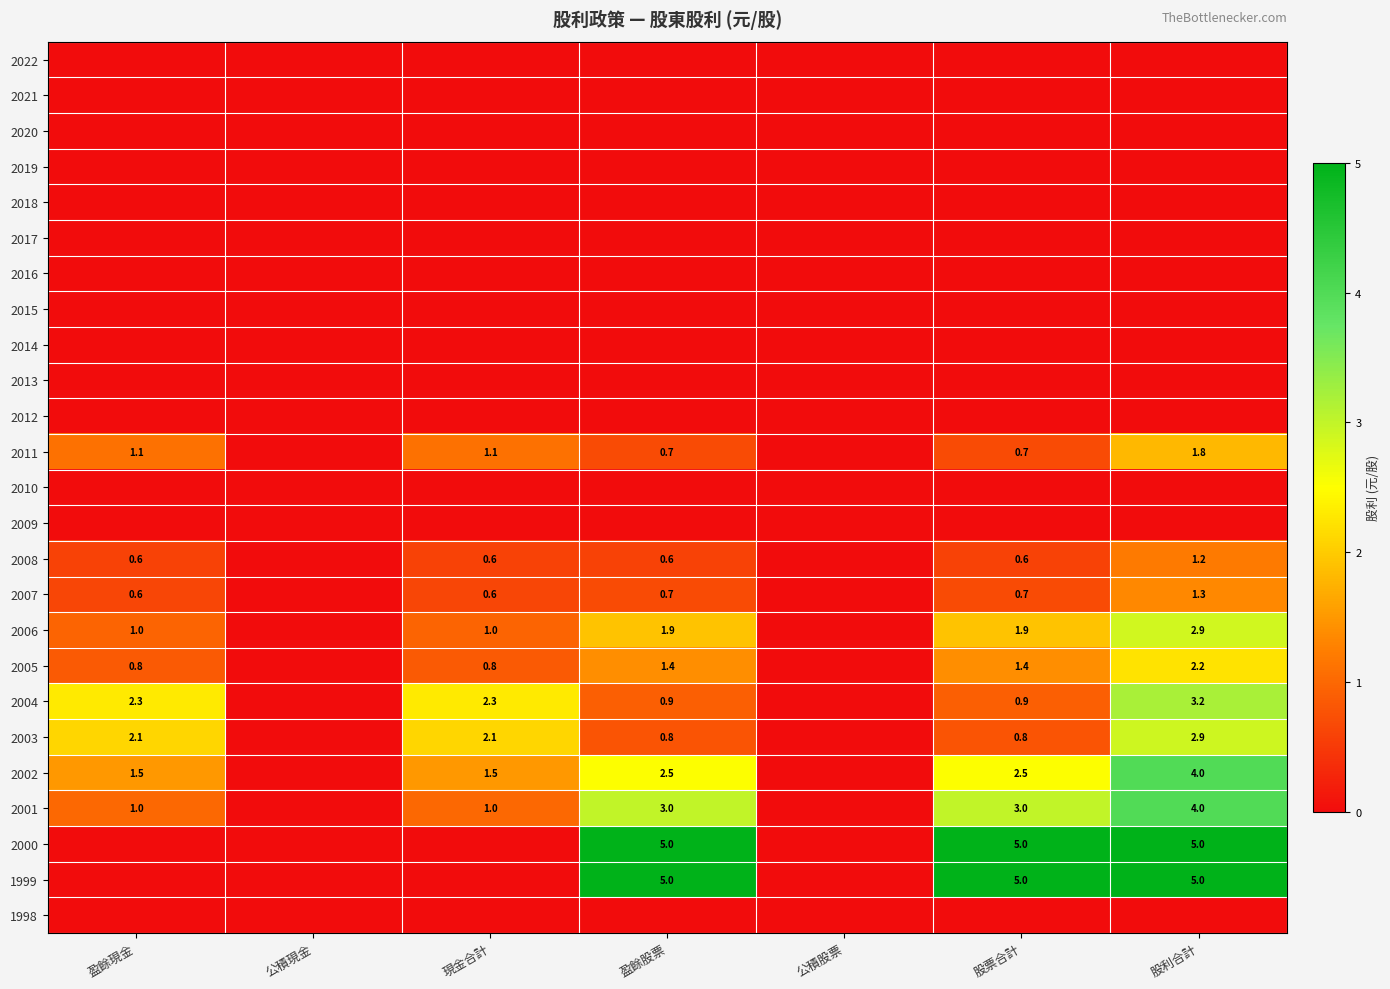

At which category is the sum across all series the highest?

股利合計